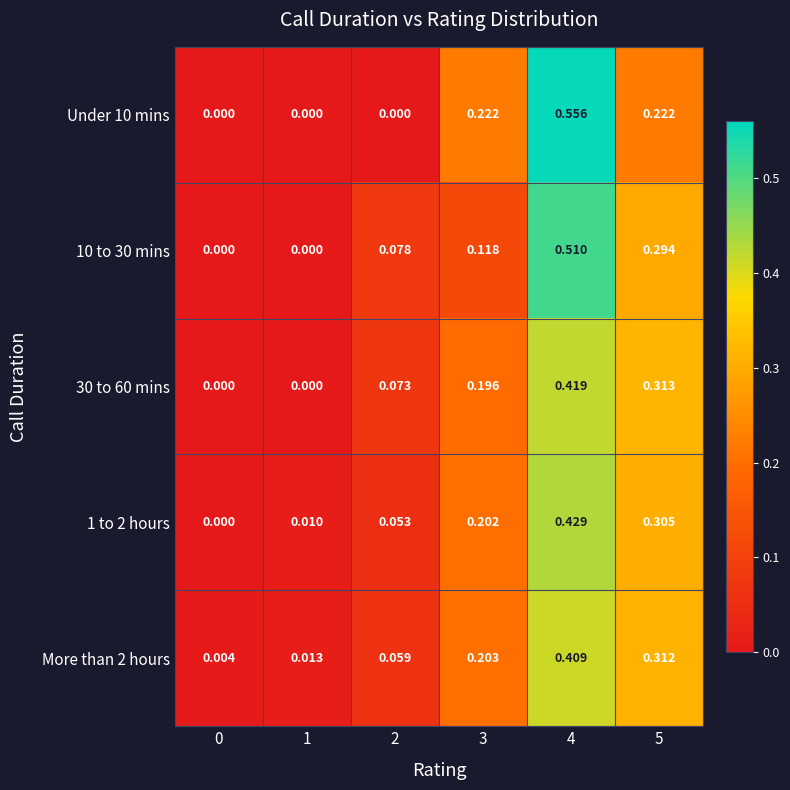

Rank the series at 5 from highest to lowest value.

30 to 60 mins, More than 2 hours, 1 to 2 hours, 10 to 30 mins, Under 10 mins